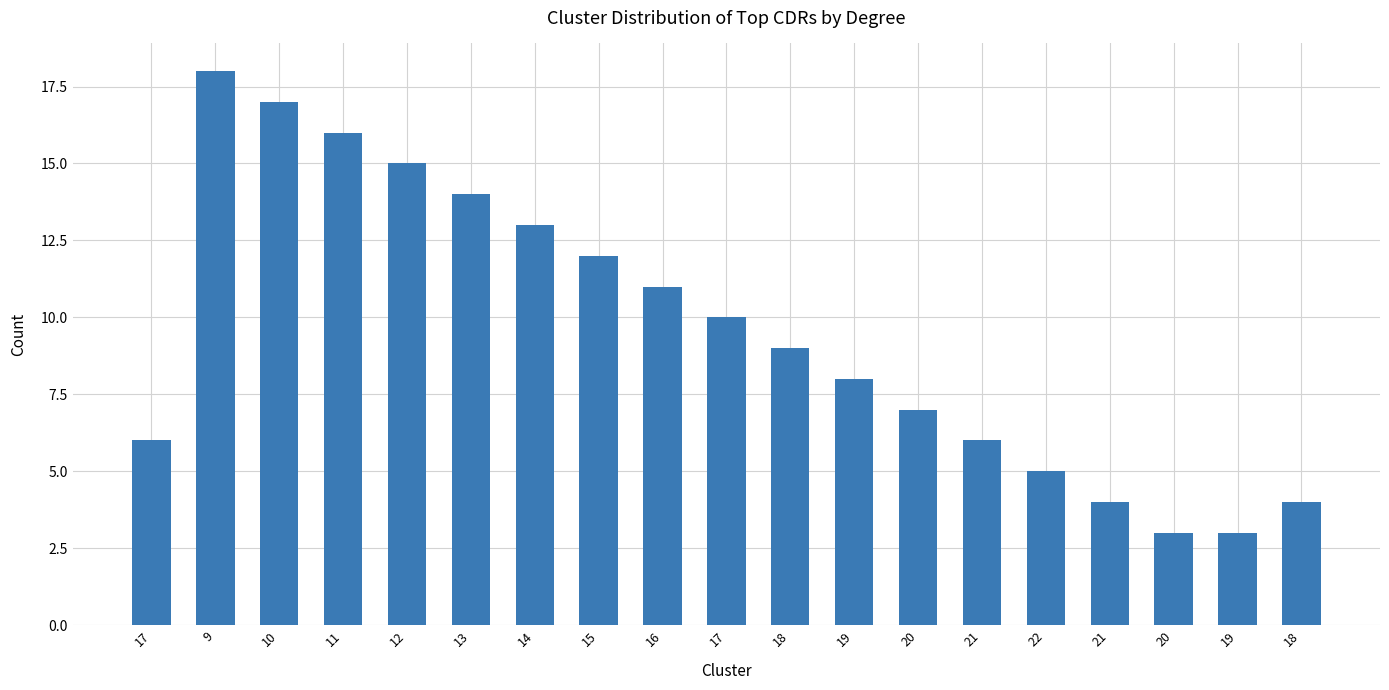

How many values are below 9?

9